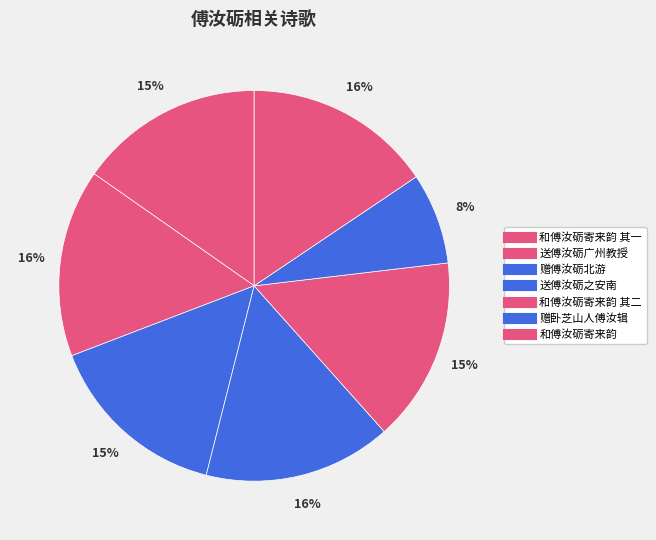

To the nearest percent, what is the difference between the largest and smallest slice percentages?

8%